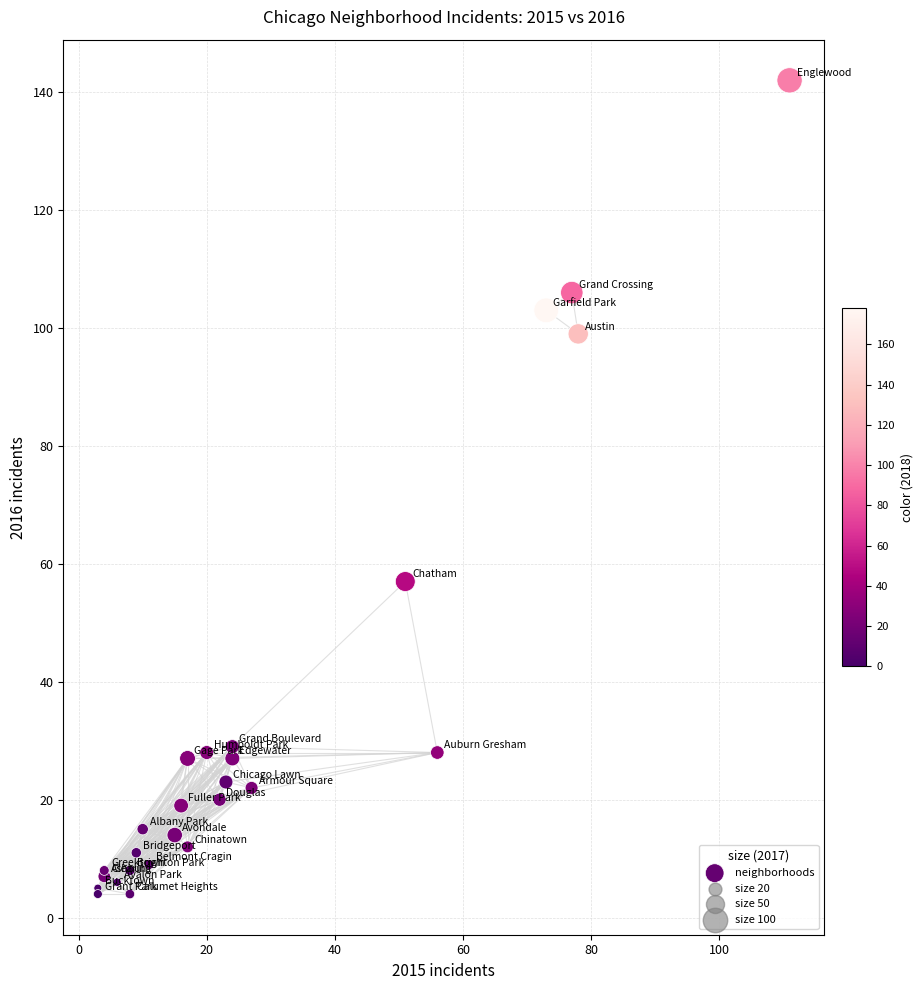

What Y value in the scatter plot is closest to 73?

57